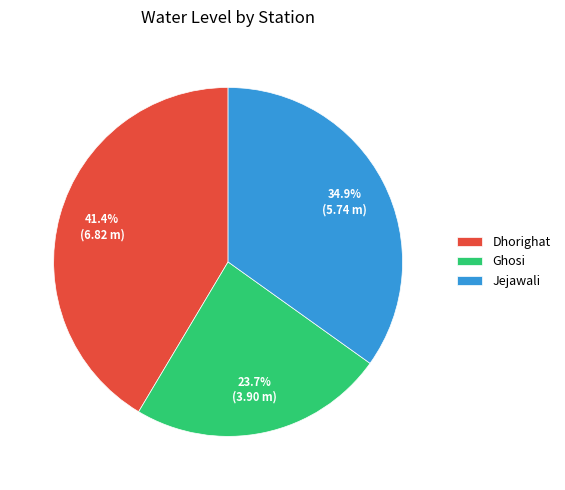

Is Ghosi the majority of the pie?

No